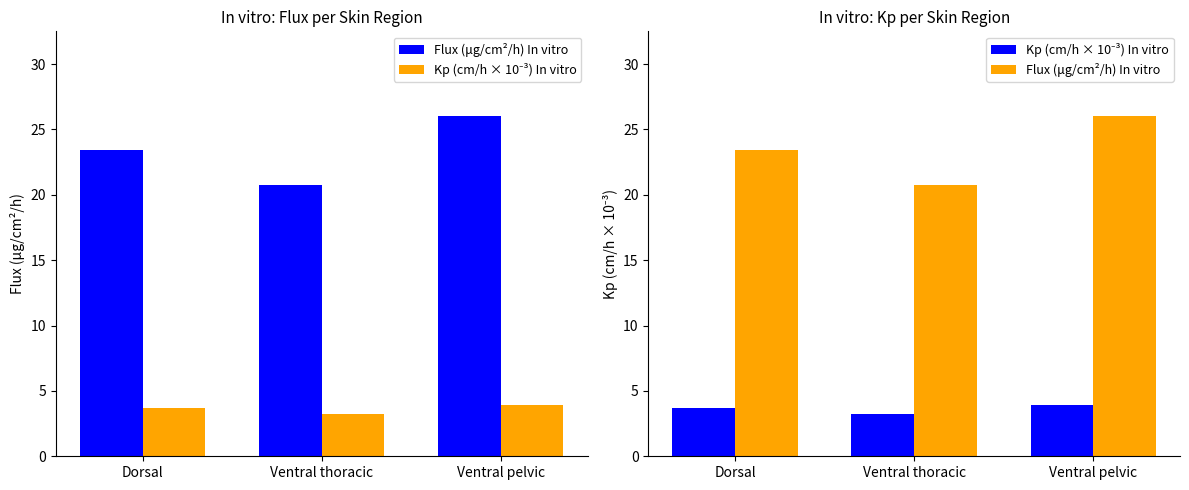

At which category does the chart reach its minimum across all series?

Ventral thoracic